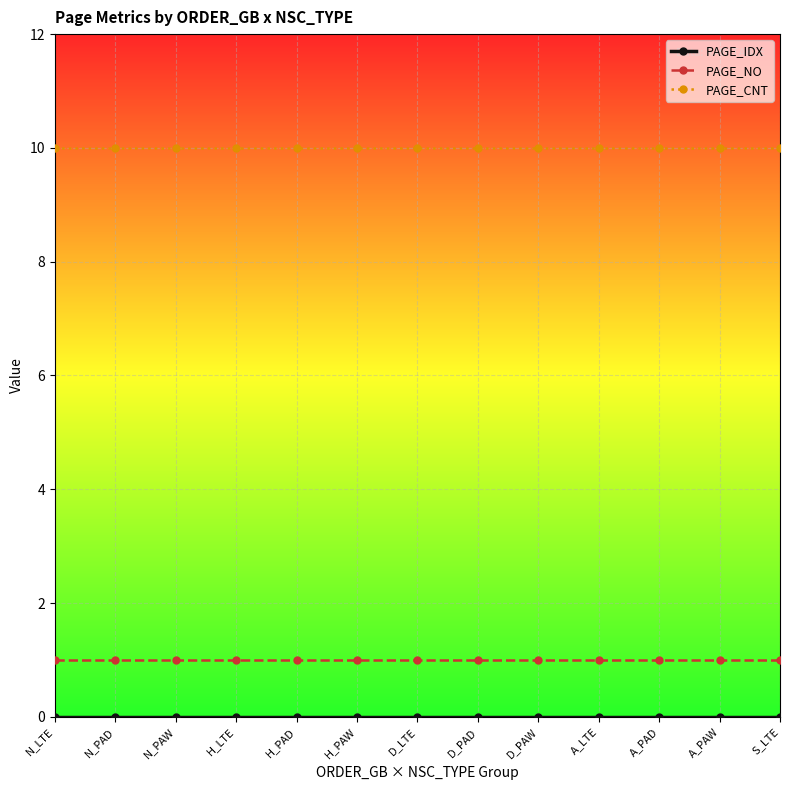

What is the maximum value shown in the chart?

10